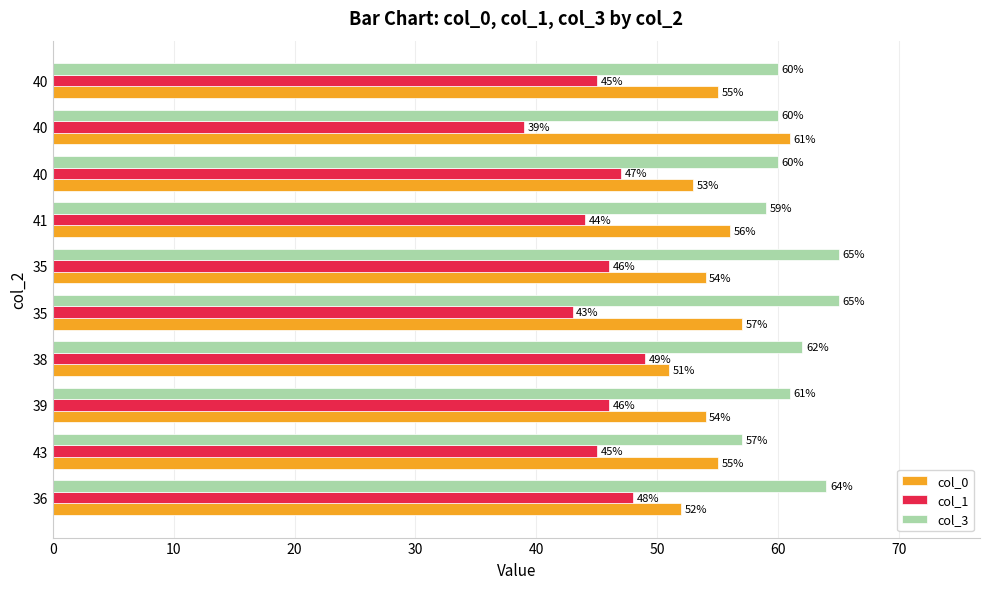

How many values in the col_3 series are below 61?

5